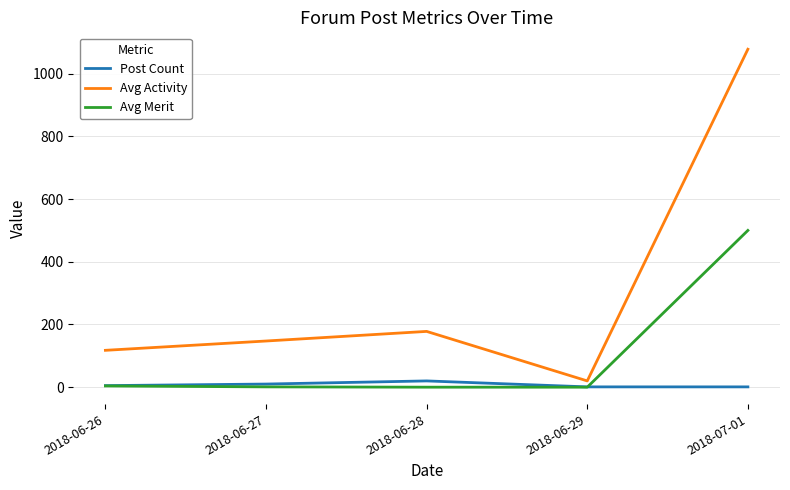

The value of Avg Merit at 2018-06-27 is 1.0. True or false?

True